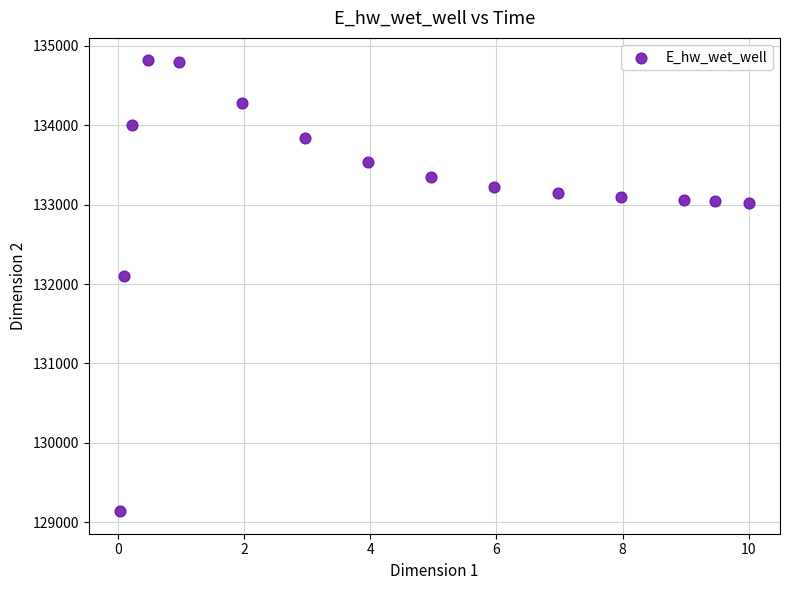

What Y value in the scatter plot is closest to 131977?

132101.7